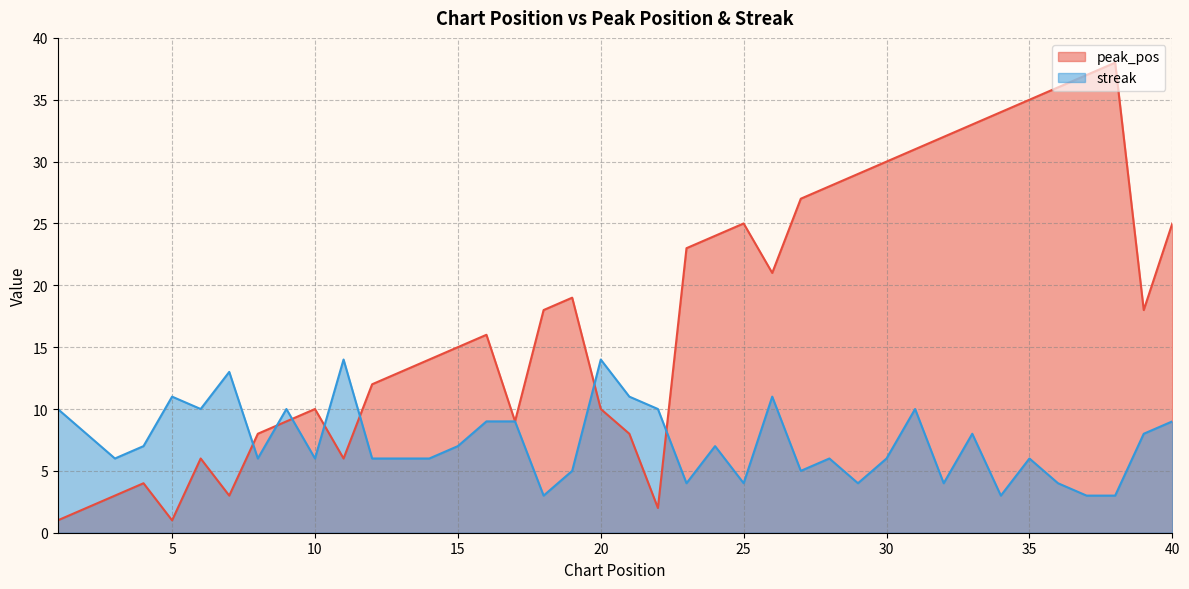

What is the sum of the streak values at 26 and 35?

17